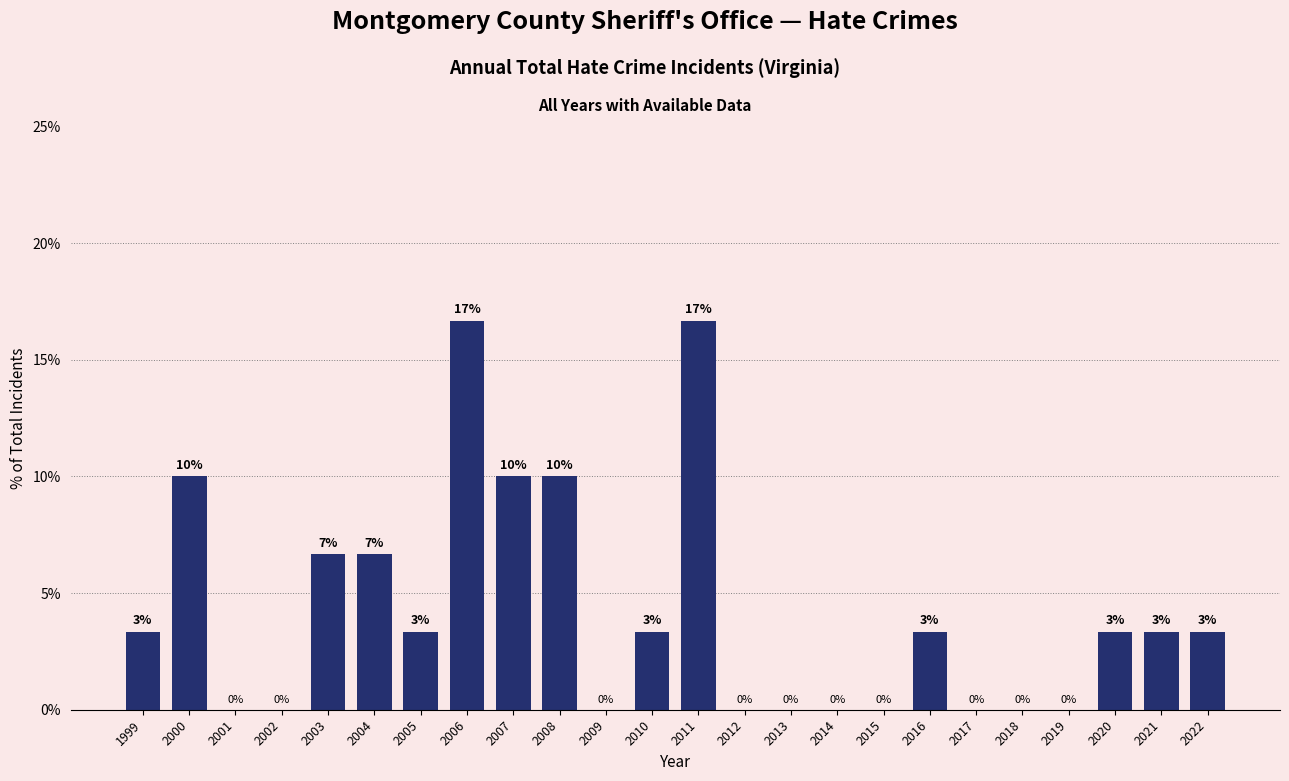

At which label does the data first exceed 3?

1999